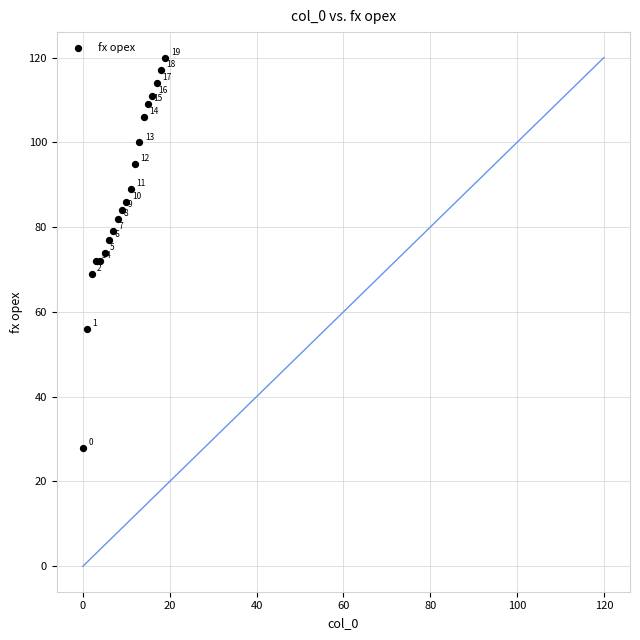

What Y value in the scatter plot is closest to 74?

74